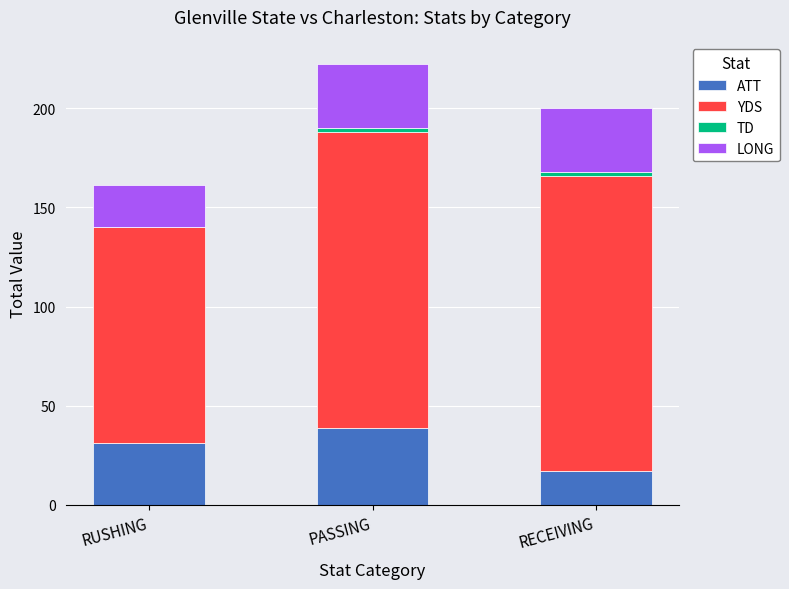

The value of ATT at RUSHING is 15. True or false?

False